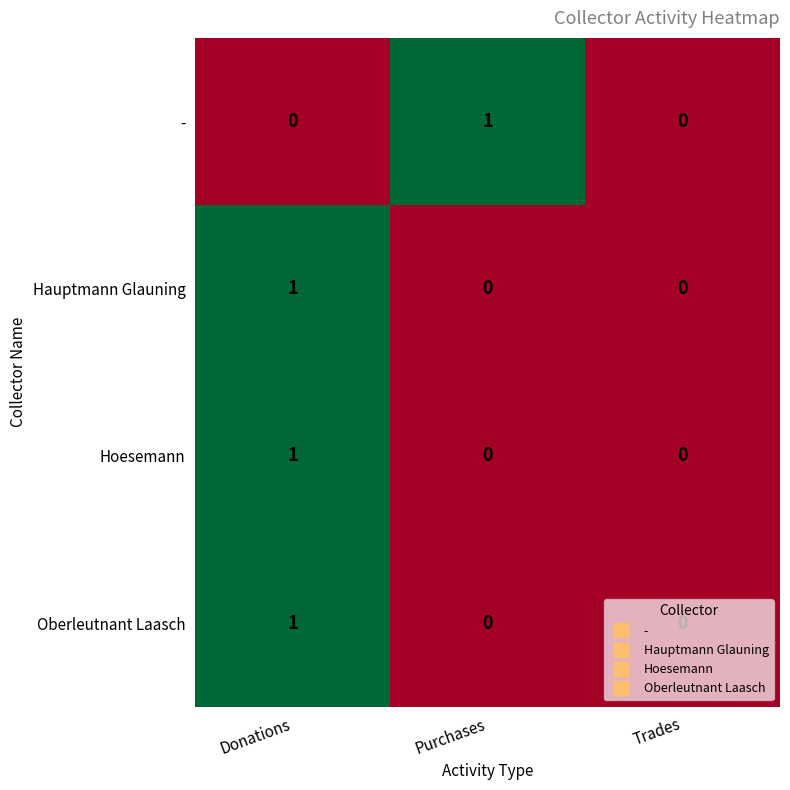

True or false: - has a value of 1 at Purchases.

True